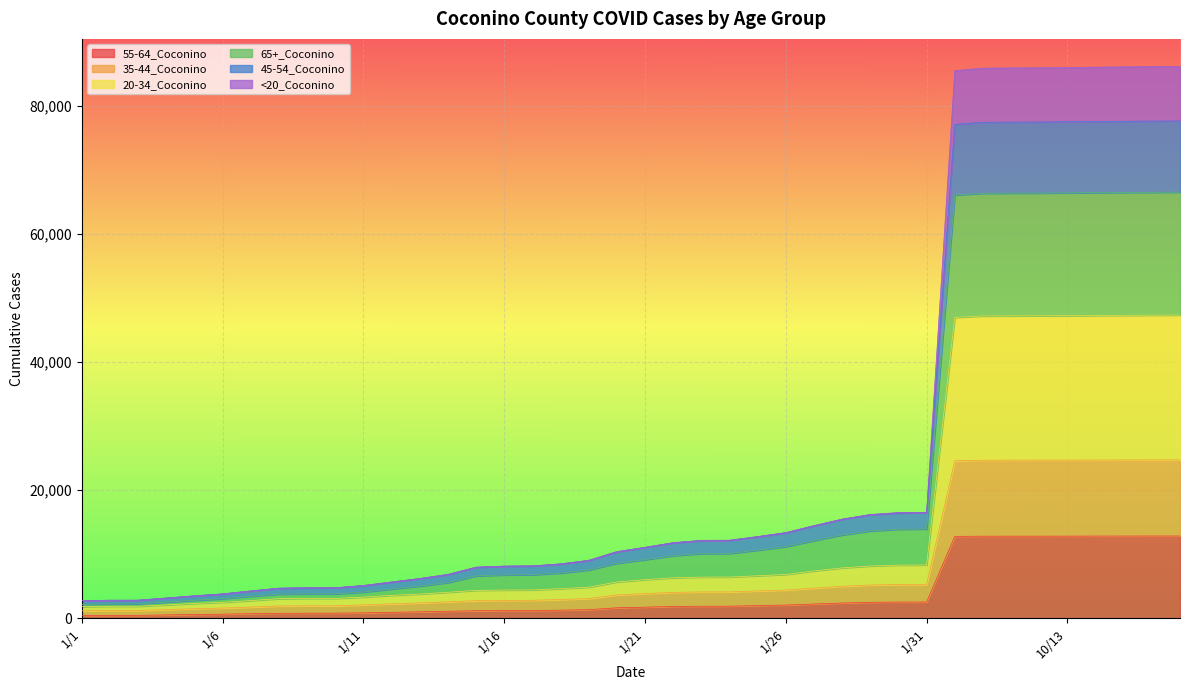

Rank the categories by <20_Coconino value from lowest to highest.

1/1, 1/2, 1/3, 1/4, 1/5, 1/6, 1/7, 1/8, 1/9, 1/10, 1/11, 1/12, 1/13, 1/14, 1/15, 1/16, 1/17, 1/18, 1/19, 1/20, 1/21, 1/22, 1/23, 1/24, 1/25, 1/26, 1/27, 1/28, 1/29, 1/30, 1/31, 10/1, 10/10, 10/11, 10/12, 10/13, 10/14, 10/15, 10/16, 10/17